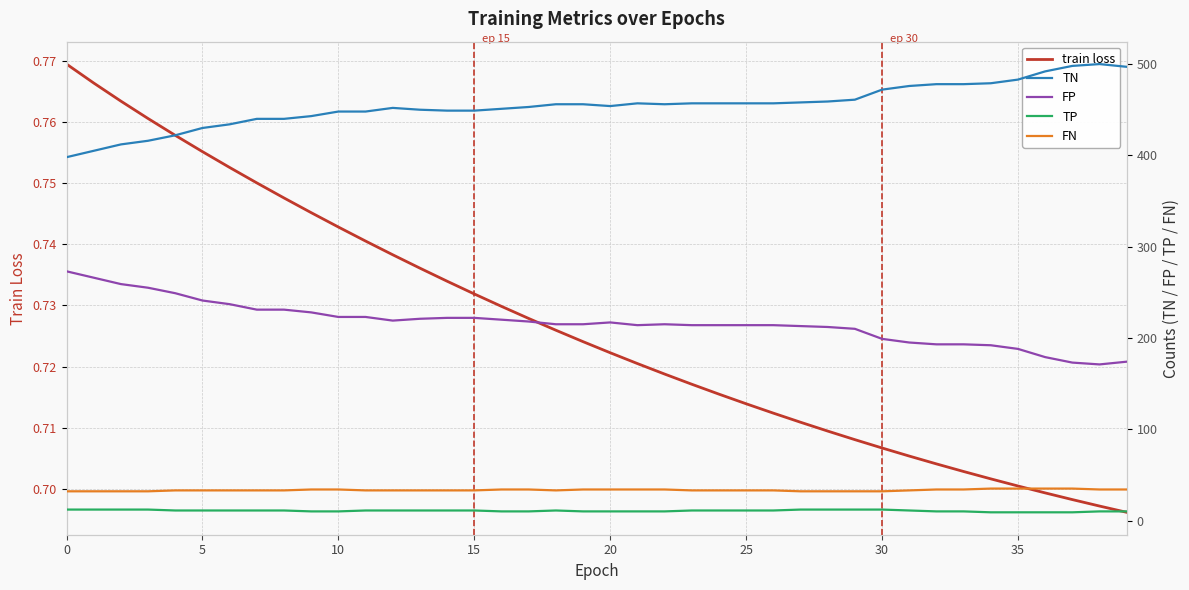

Count the number of data series in this chart.

5